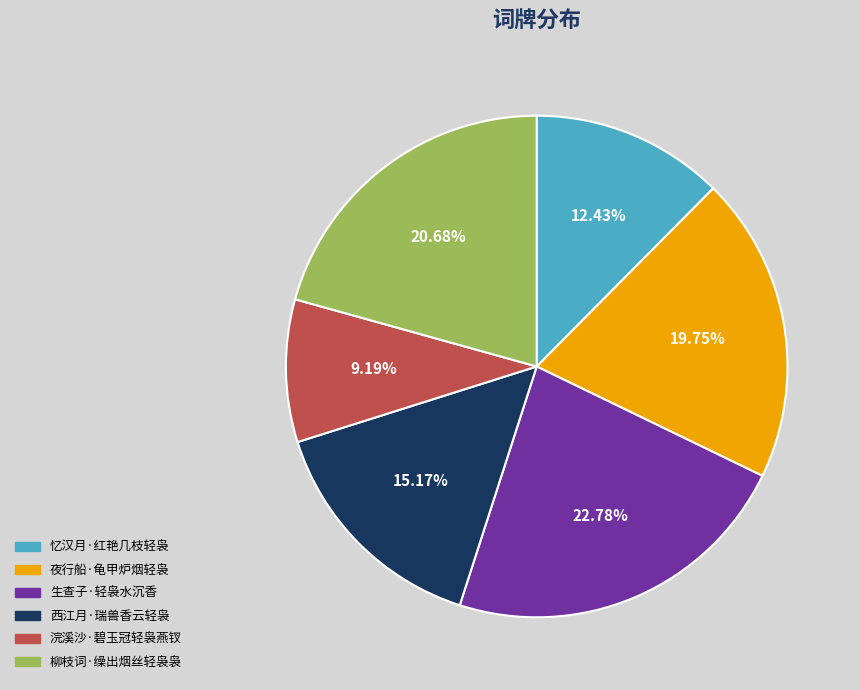

What is the ratio of the value at 忆汉月·红艳几枝轻袅 to the value at 西江月·瑞兽香云轻袅?

0.8